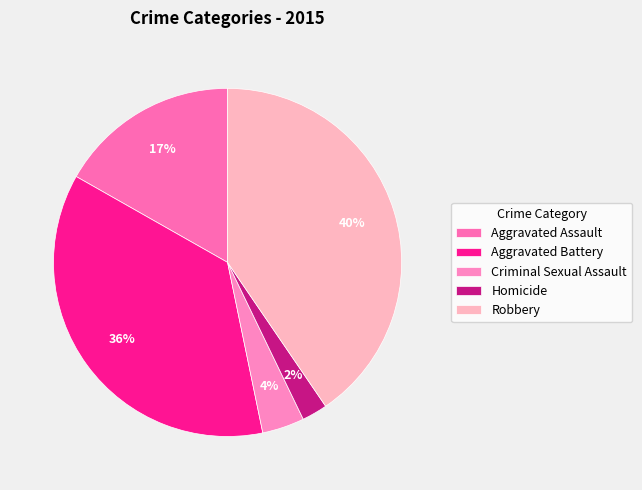

What percentage is the Robbery slice, to the nearest percent?

40%